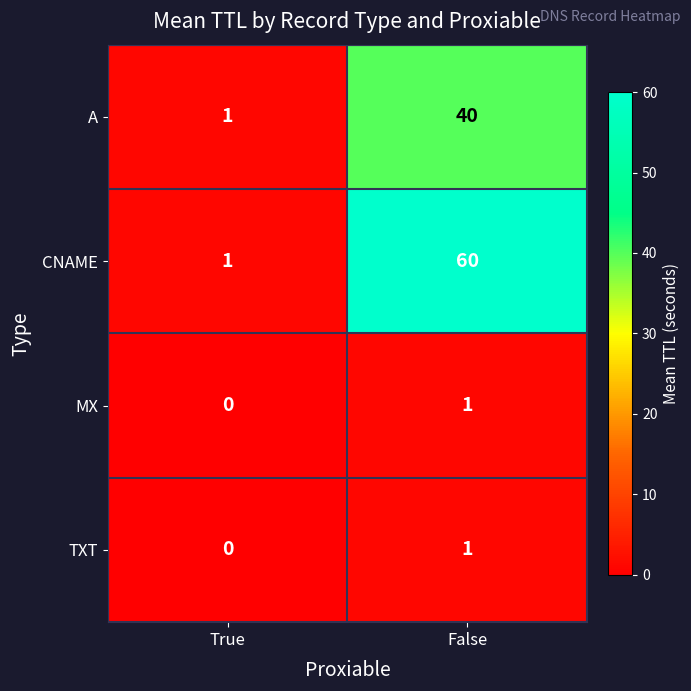

List the labels in order of TXT value, largest first.

False, True